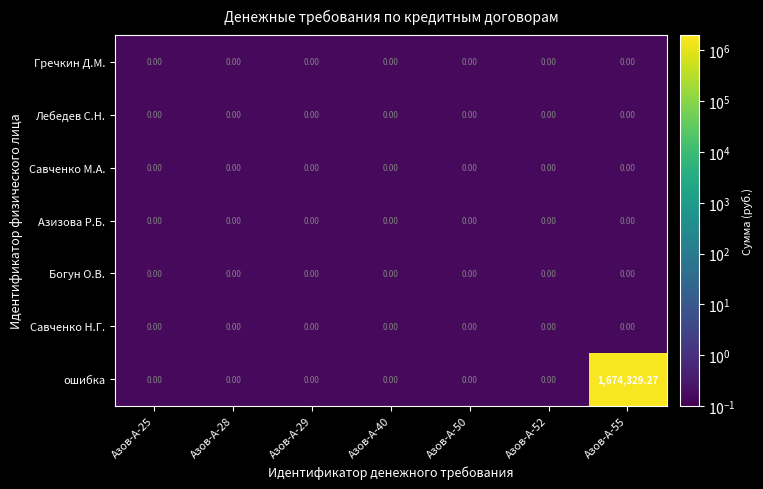

Between Азов-А-29 and Азов-А-55, which series saw the biggest shift?

ошибка